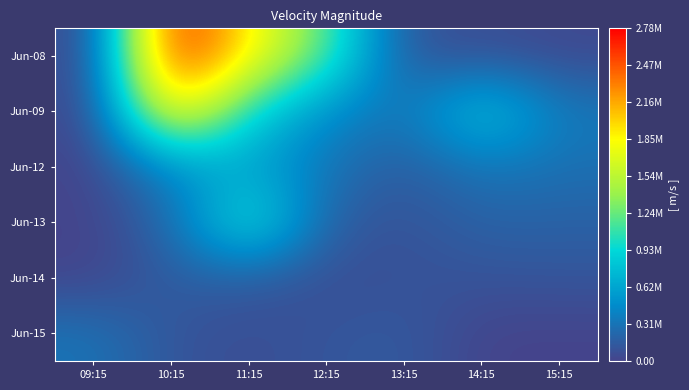

Count the number of data series in this chart.

6